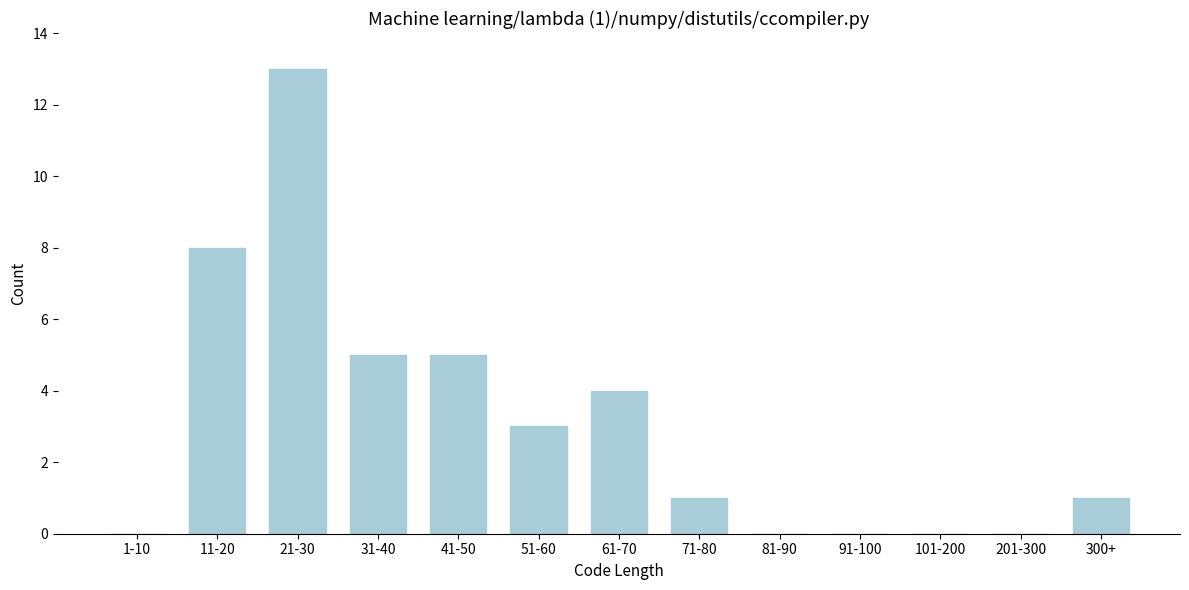

Reading right to left, transcribe all the data shown in this chart.

300+=1	201-300=0	101-200=0	91-100=0	81-90=0	71-80=1	61-70=4	51-60=3	41-50=5	31-40=5	21-30=13	11-20=8	1-10=0